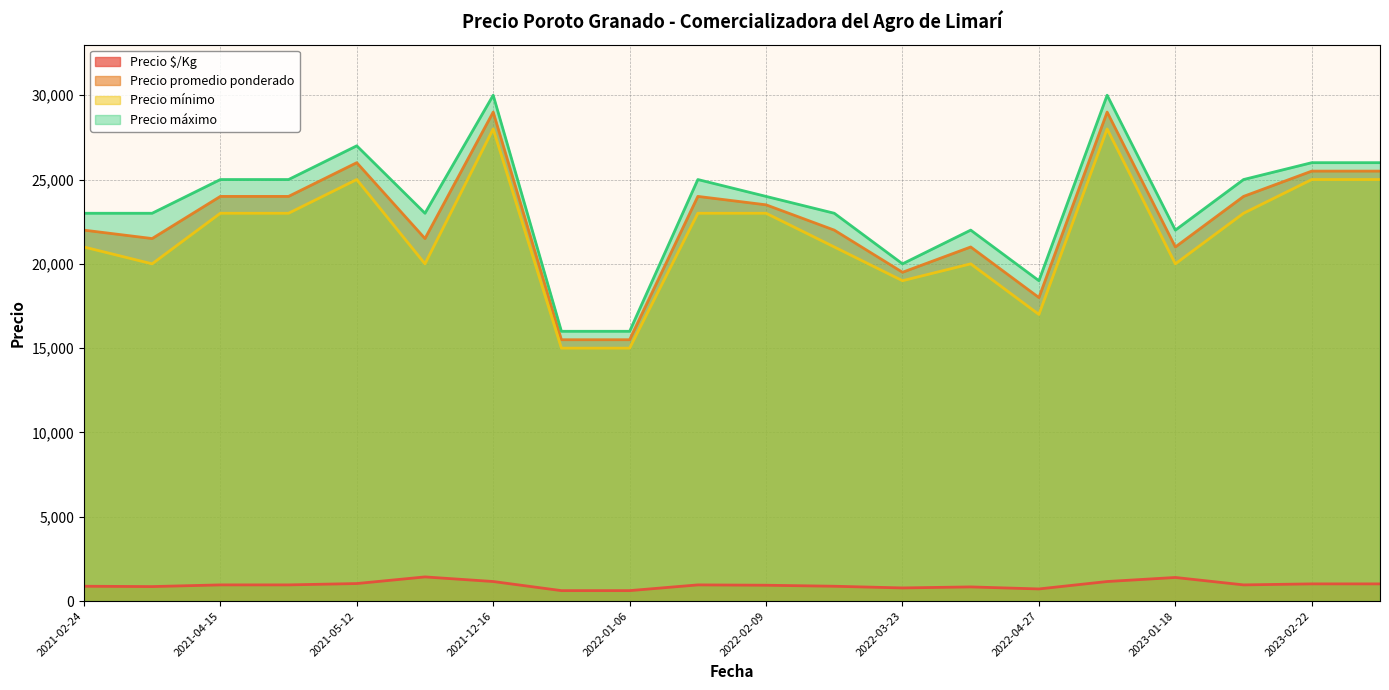

What is the maximum value for Precio máximo?

30000